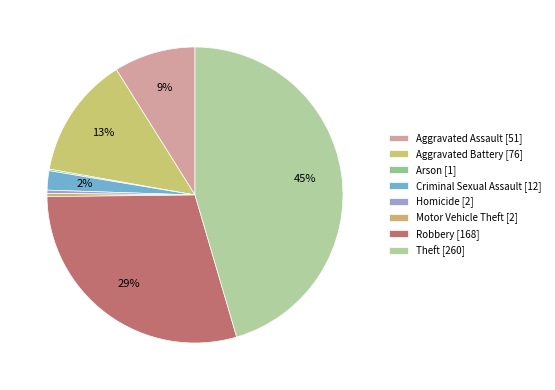

Does any single category account for the majority?

No